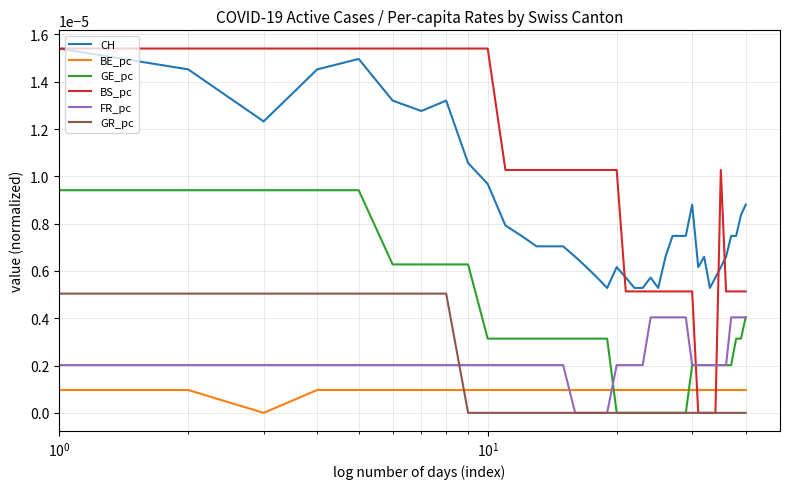

Is this an area chart (filled region under the line)?

No